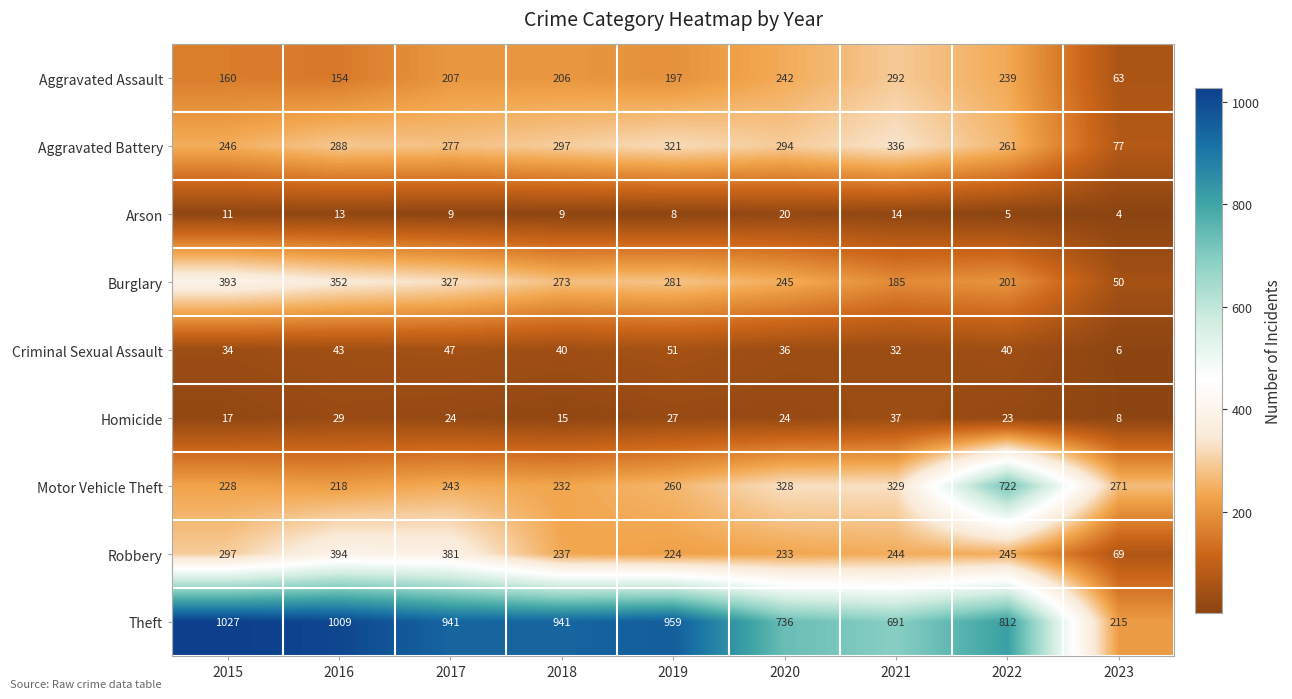

Is it true that Motor Vehicle Theft equals 228 at 2015?

True